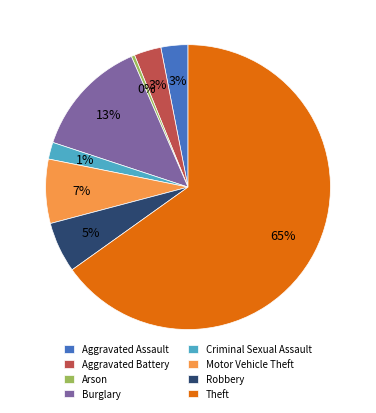

Which has a higher value, Criminal Sexual Assault or Motor Vehicle Theft?

Motor Vehicle Theft